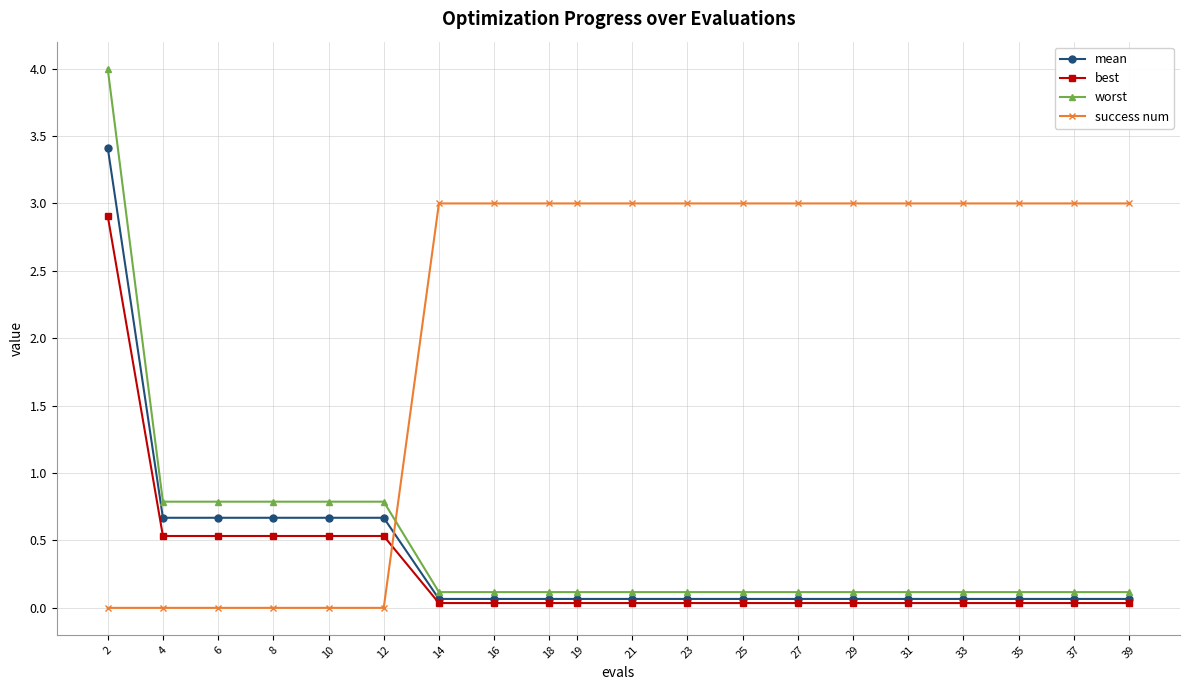

What are all the series names shown in the legend?

mean, best, worst, success num